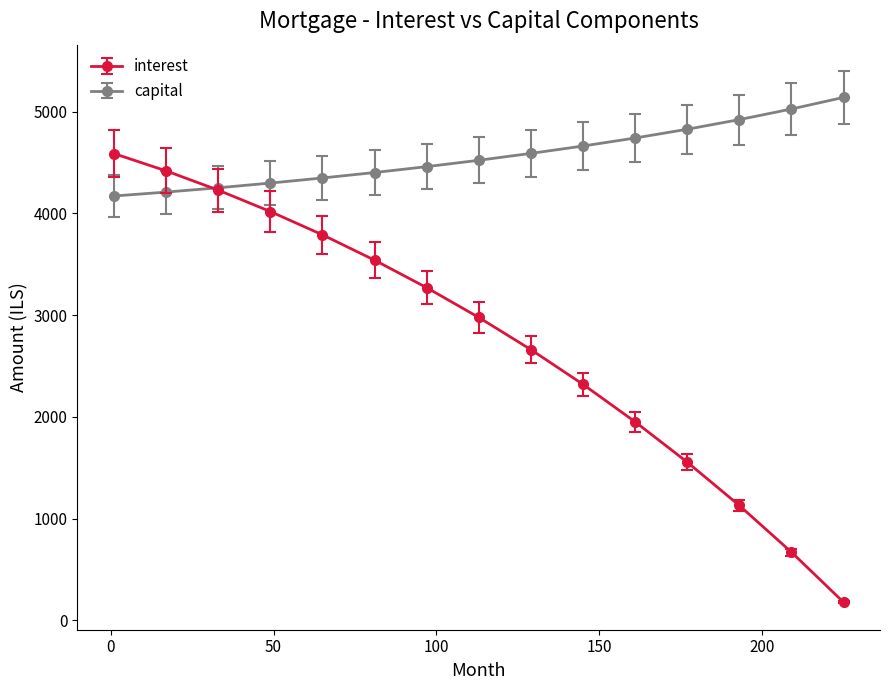

Which series has the widest spread of values?

interest